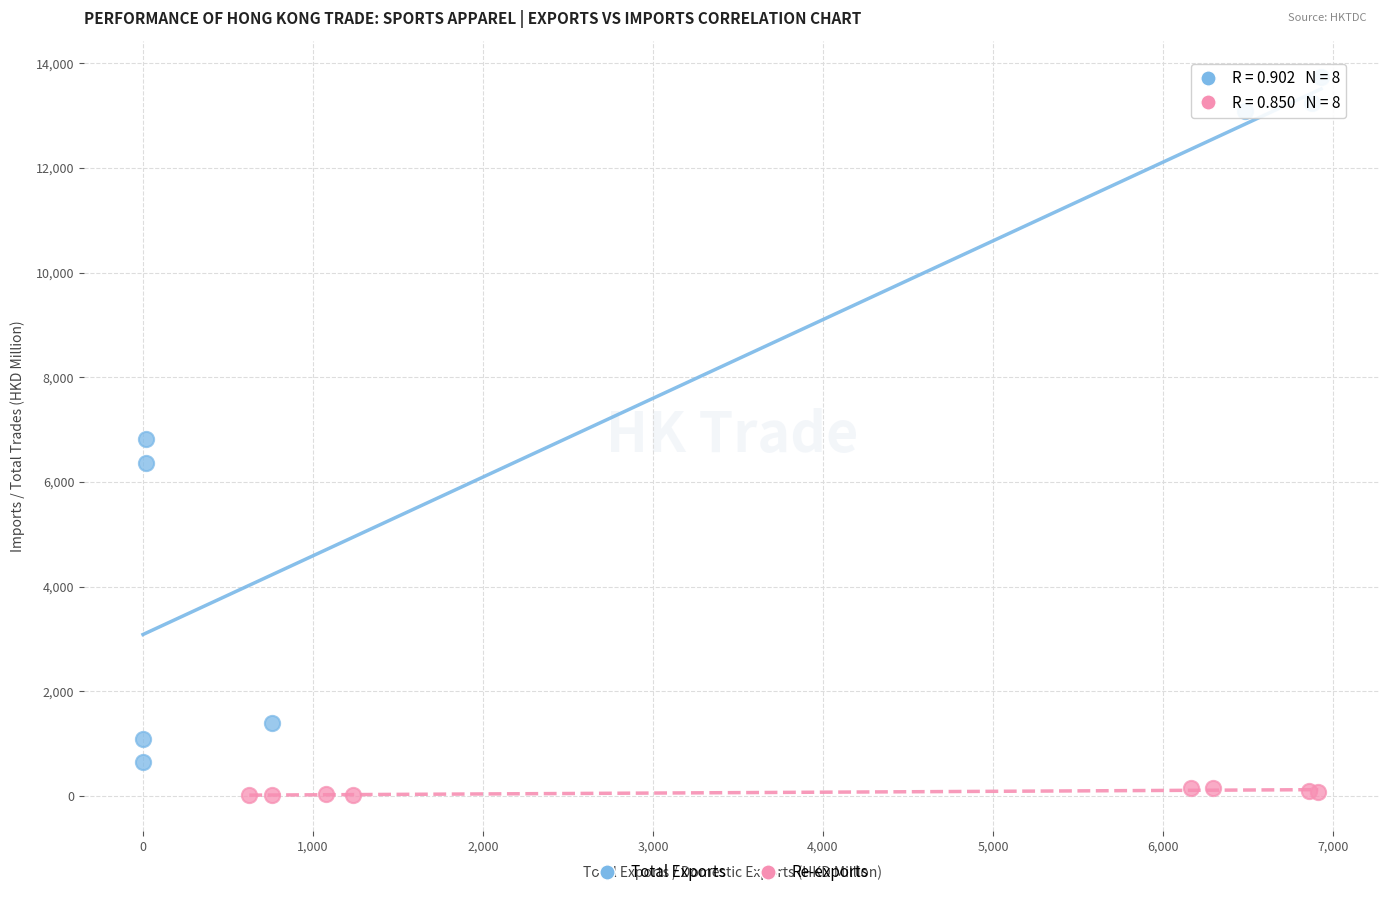

Which series reaches the minimum Y coordinate?

Re-exports